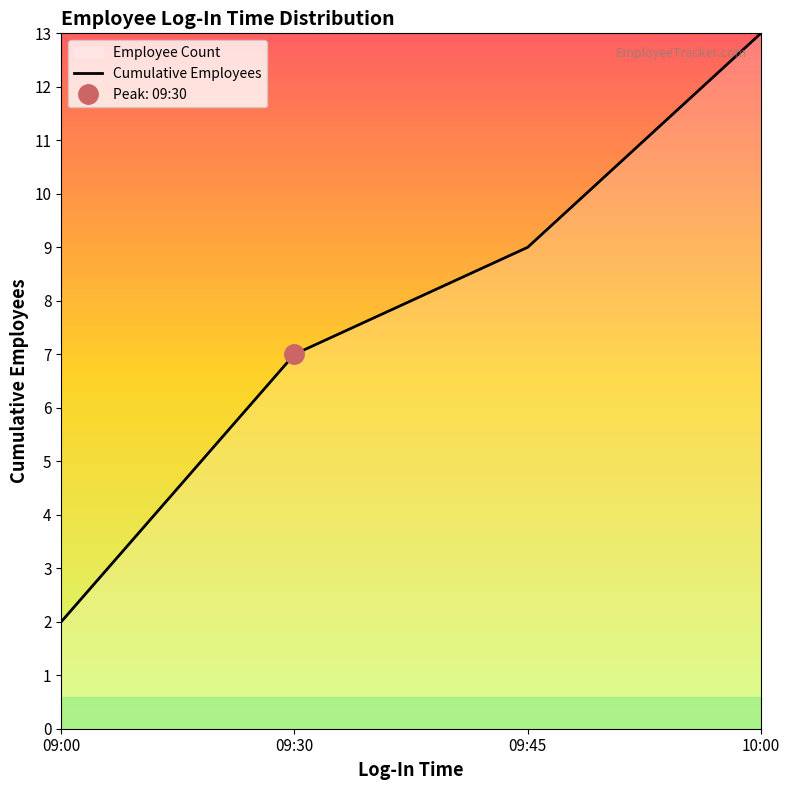

Rank the categories by Cumulative Employees value from lowest to highest.

09:00, 09:30, 09:45, 10:00